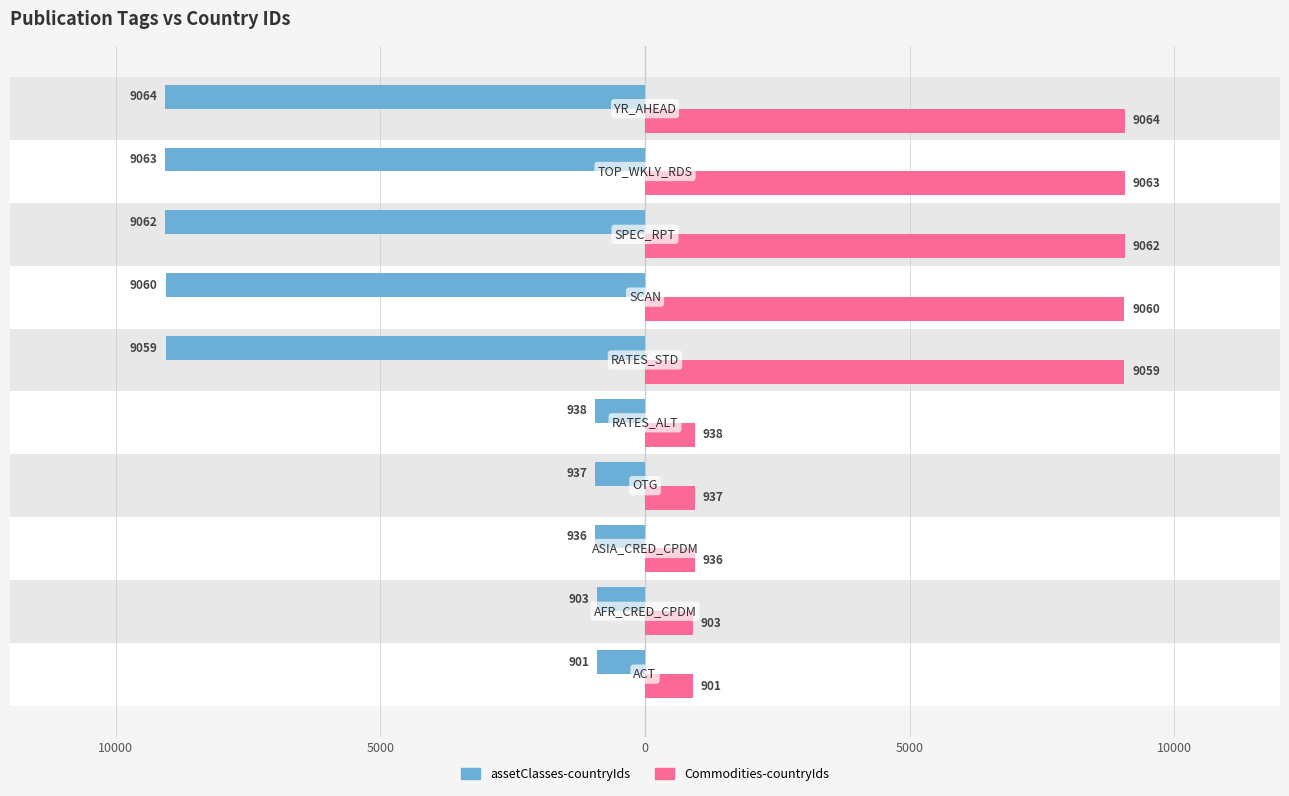

How many groups of bars are there?

10